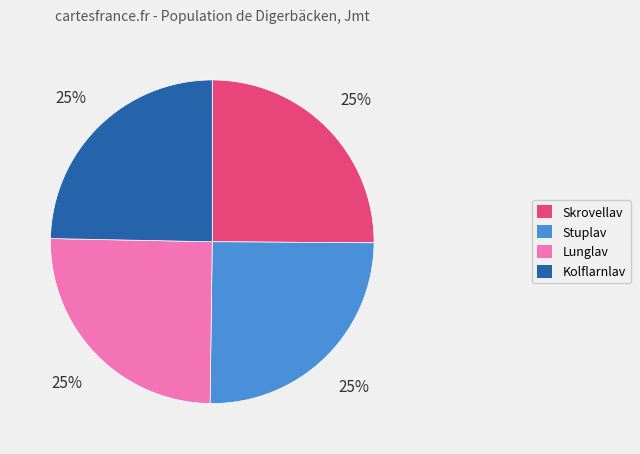

To the nearest percent, what portion does Lunglav represent?

25%